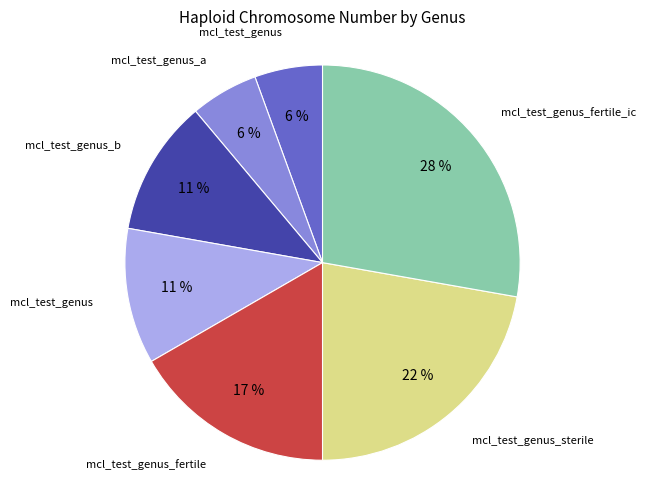

Is there any slice that represents more than half of the pie?

No